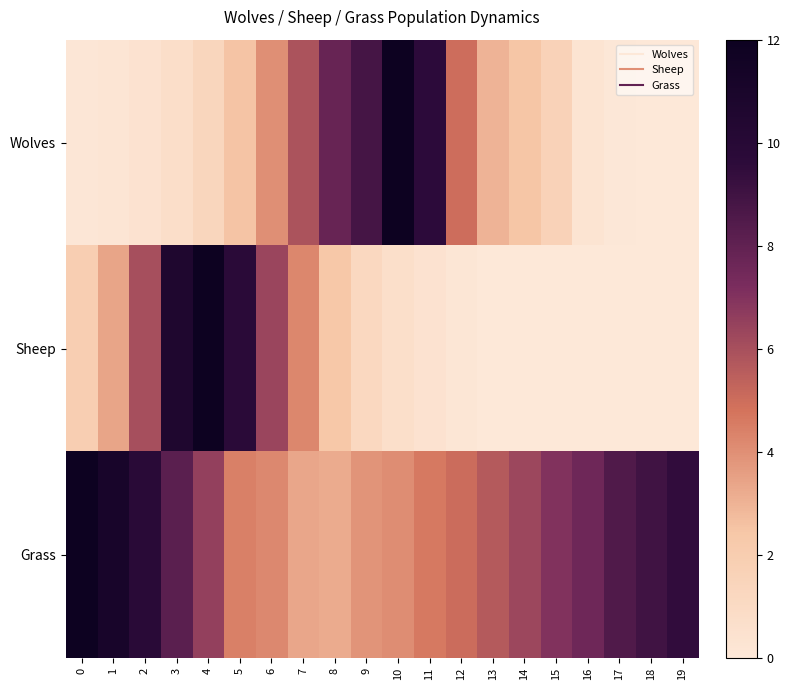

At which category is the sum across all series the highest?

4